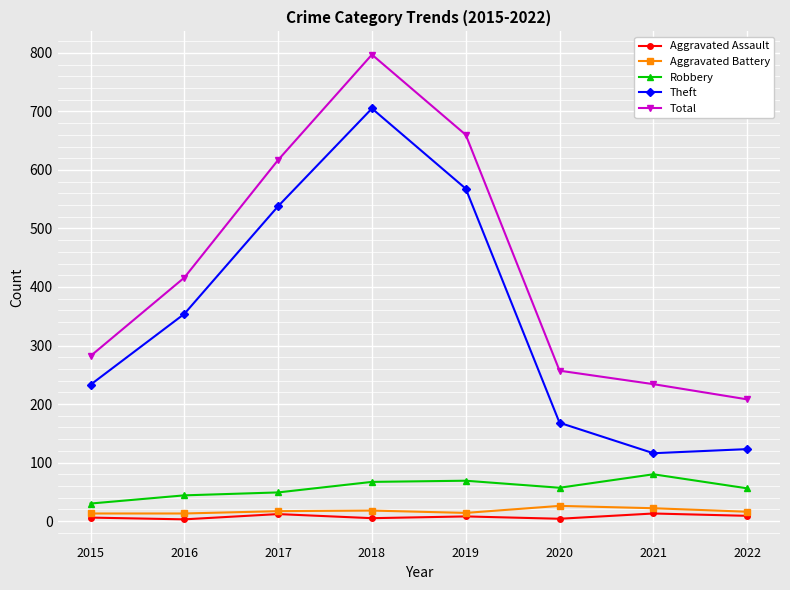

True or false: Theft and Robbery cross at least once.

False